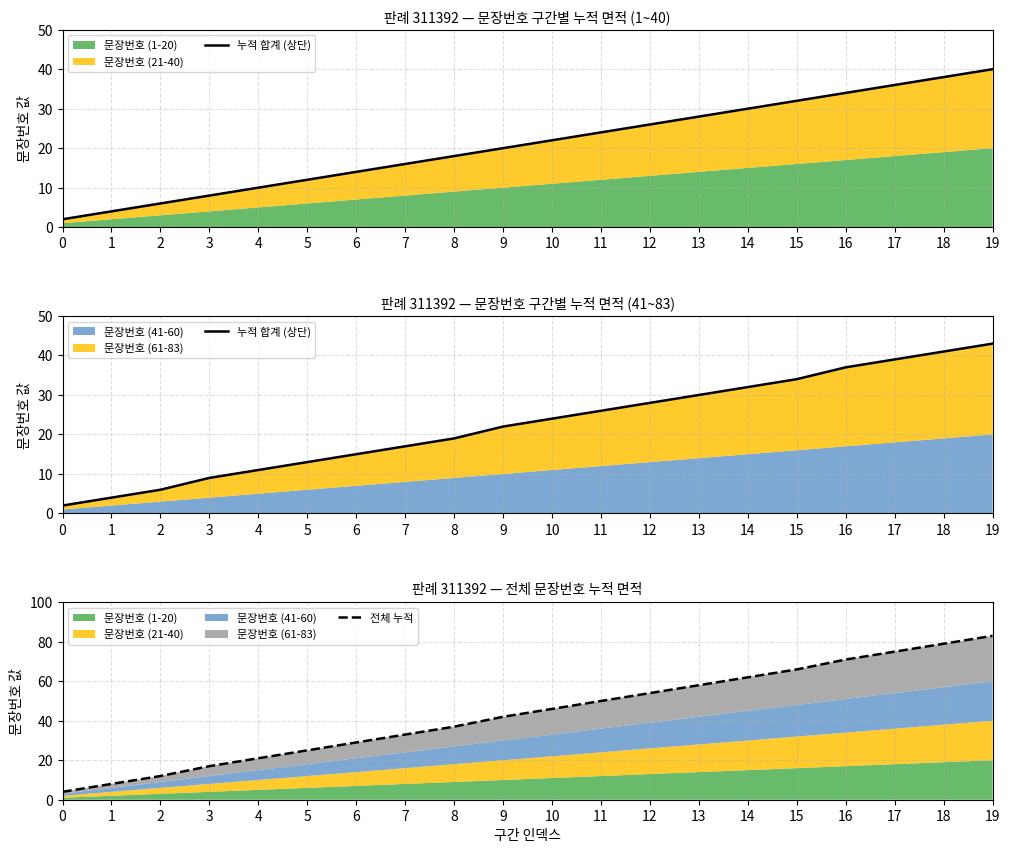

Where does the 전체 누적 series first go above 46?

11